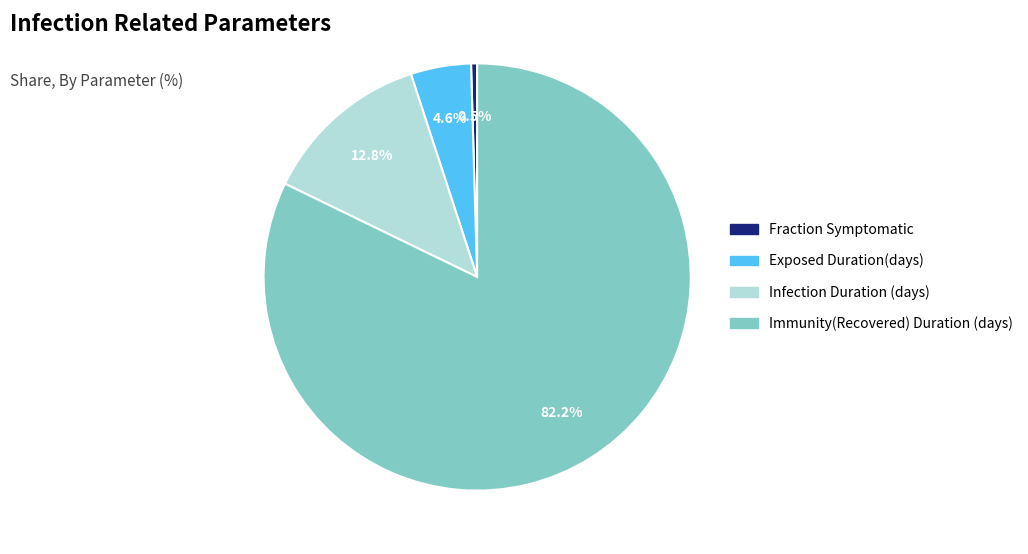

What percentage is the Immunity(Recovered) Duration (days) slice, to the nearest percent?

82%